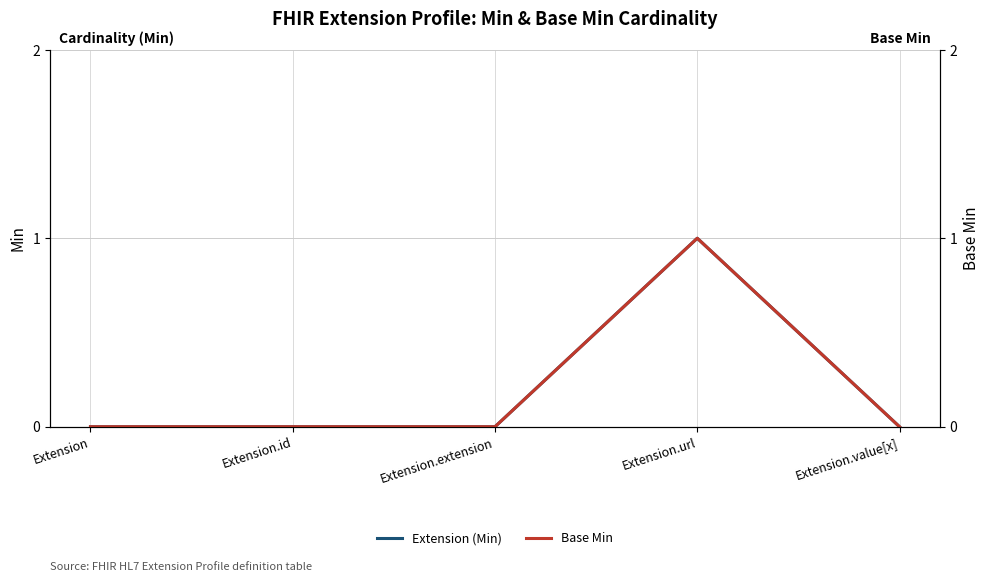

At which category does Extension (Min) reach its first local peak?

Extension.url